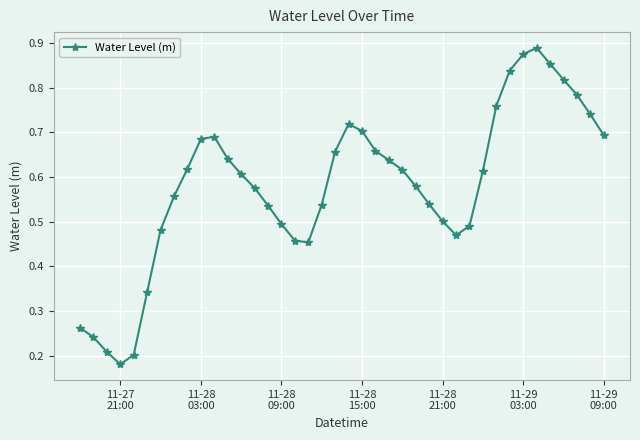

How many points are higher than both their immediate neighbors (excluding endpoints)?

3